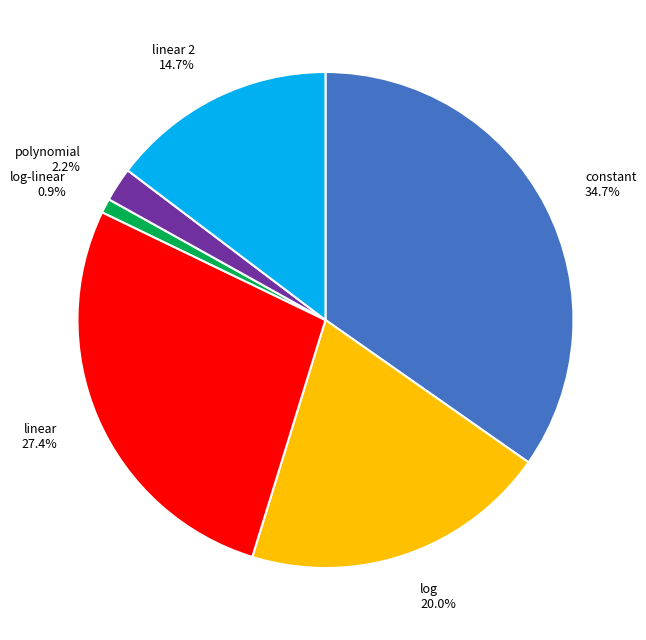

How many segments does this pie chart have?

6